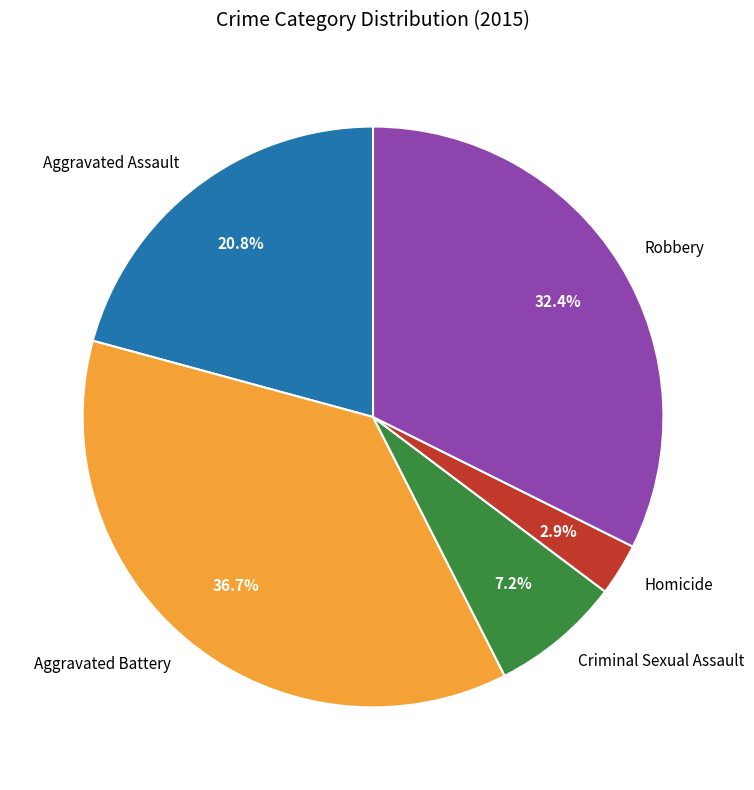

Which slice is the largest?

Aggravated Battery